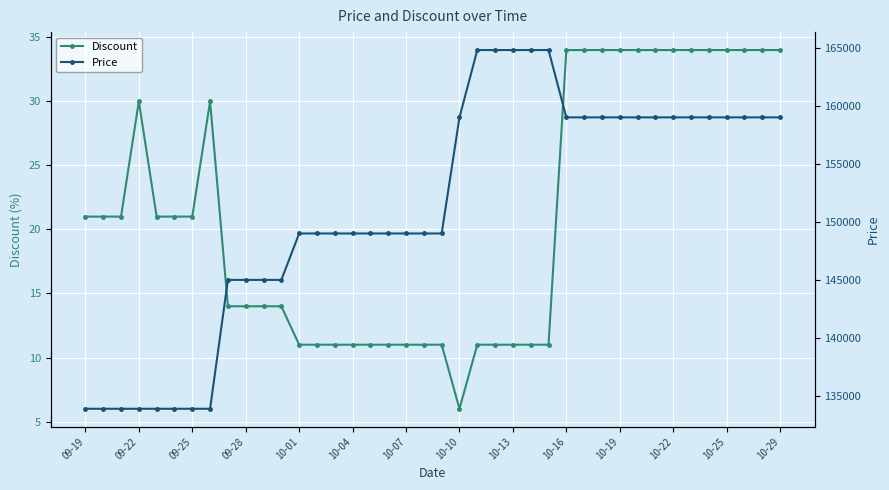

How many lines are shown in the chart?

2